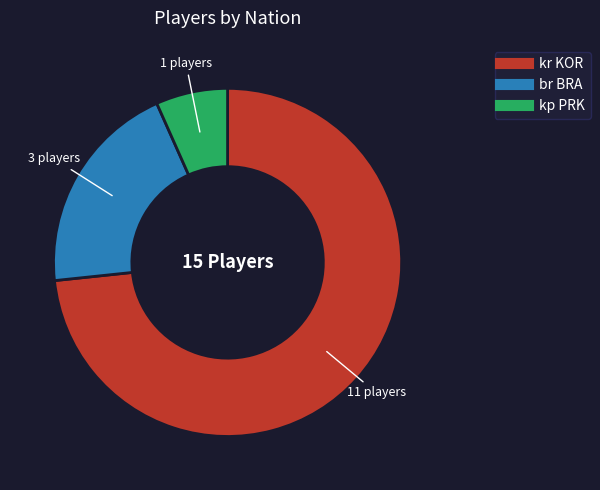

The kp PRK slice represents 7% of the pie. True or false?

True